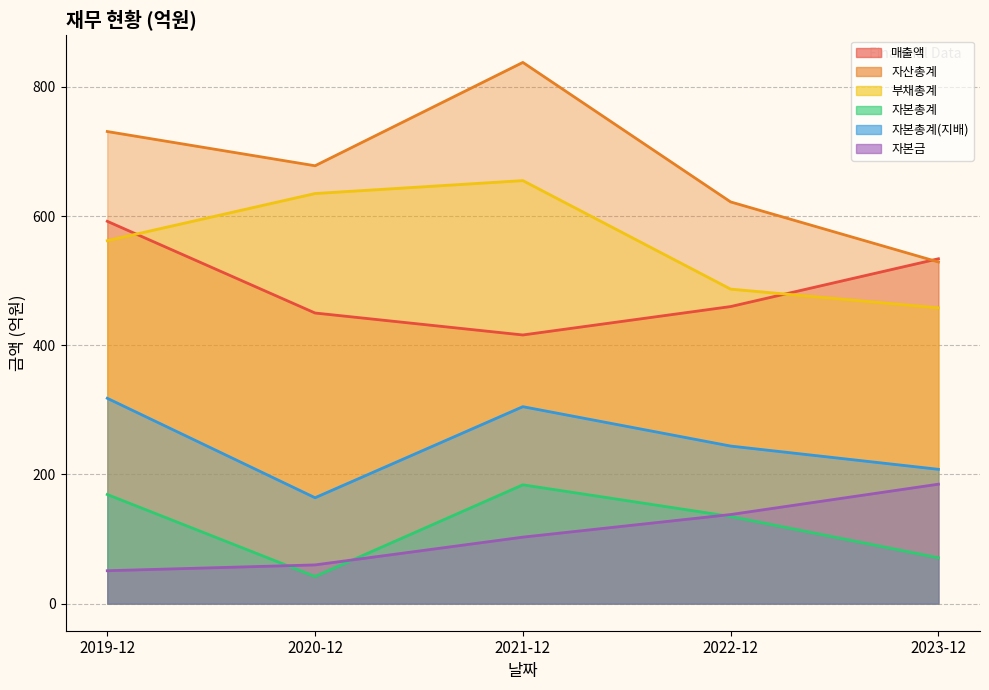

What is the difference between the highest and lowest values at 2020-12?

636